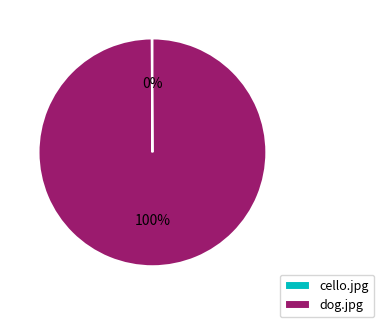

To the nearest percent, what is the average slice percentage?

50%